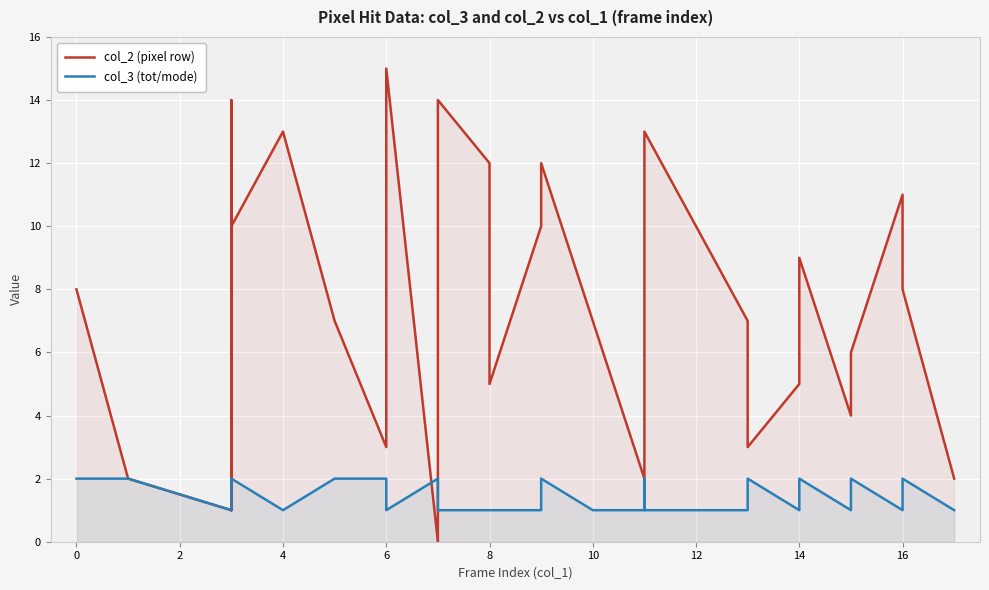

How many distinct data groups are displayed?

2